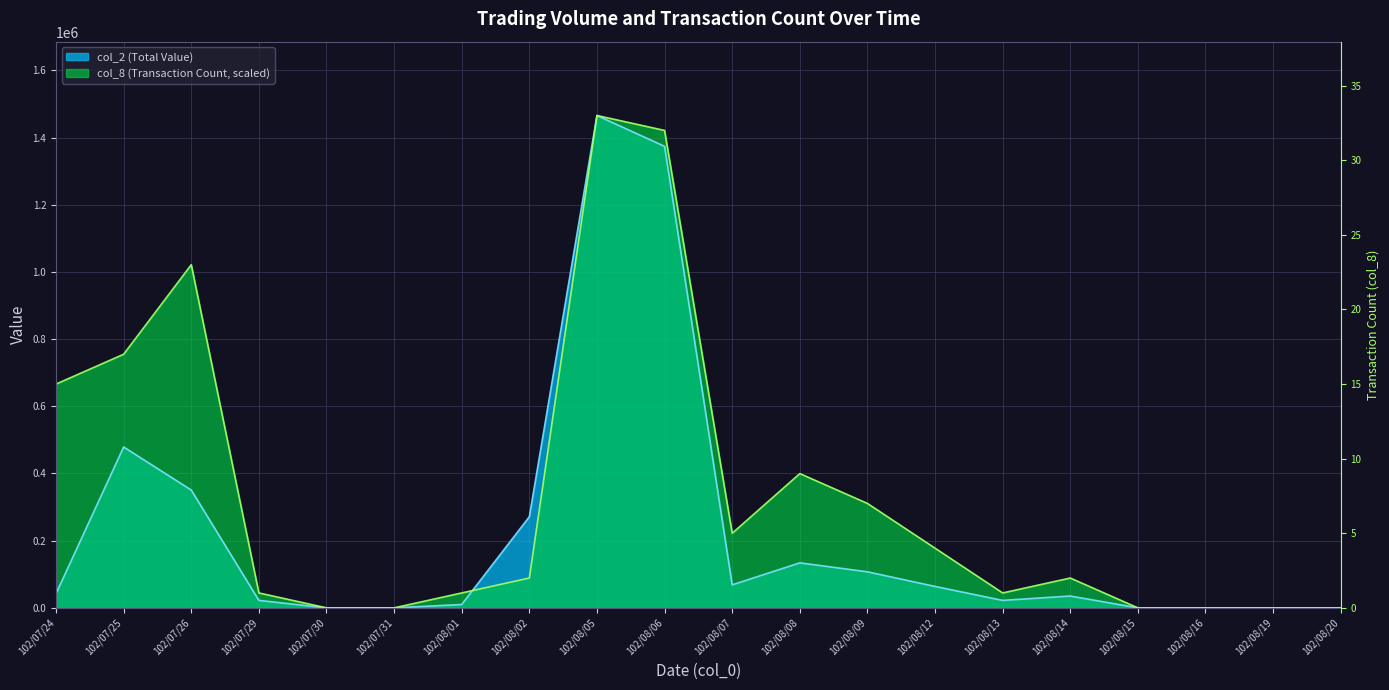

Is the value of col_8 (Transaction Count) at 102/07/31 greater than the value of col_2 (Total Value) at 102/08/20?

No